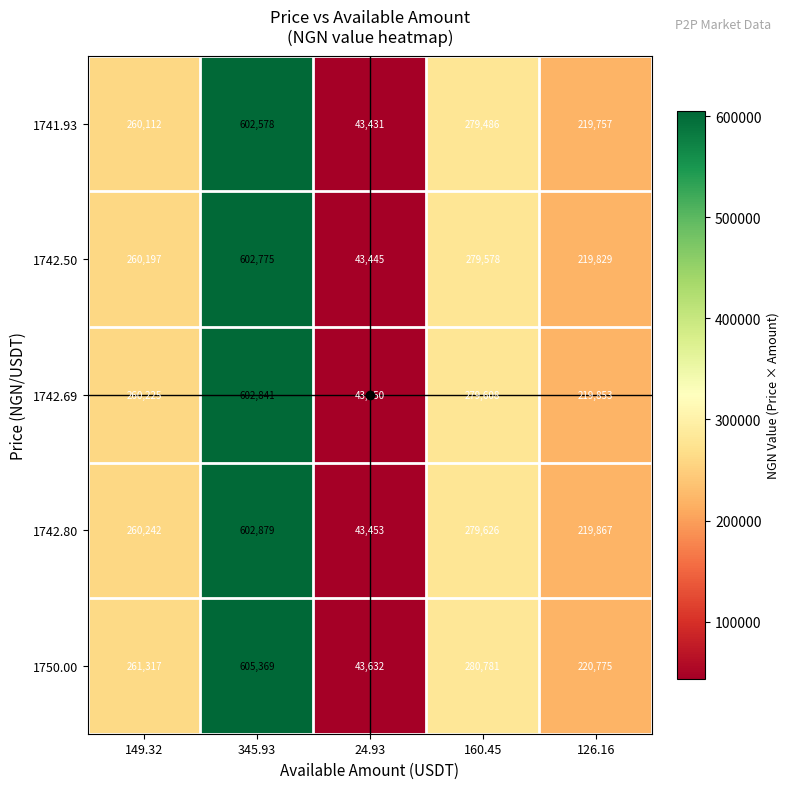

What is the difference between the second highest and minimum values in the 1742.50 series?

236133